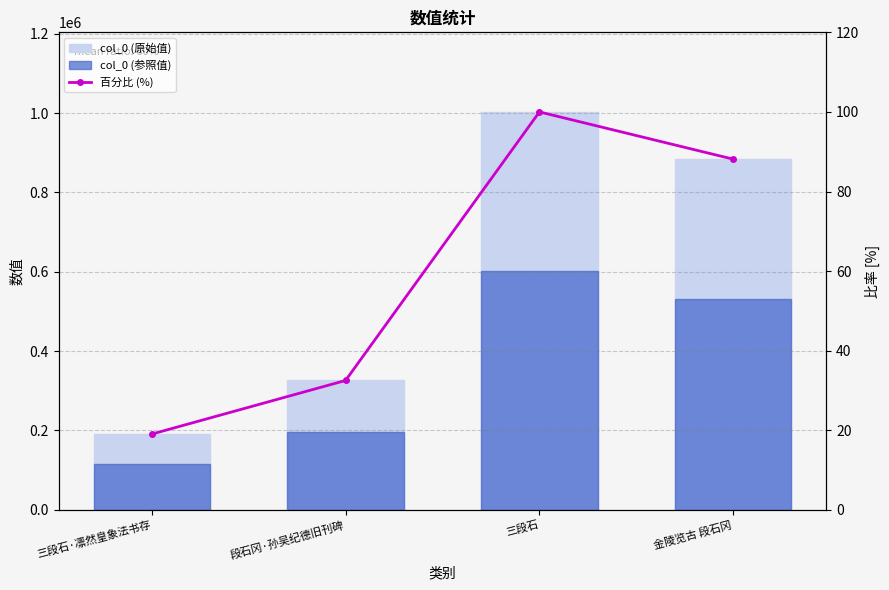

How many data points in col_0 (原始值) are above 883763?

1